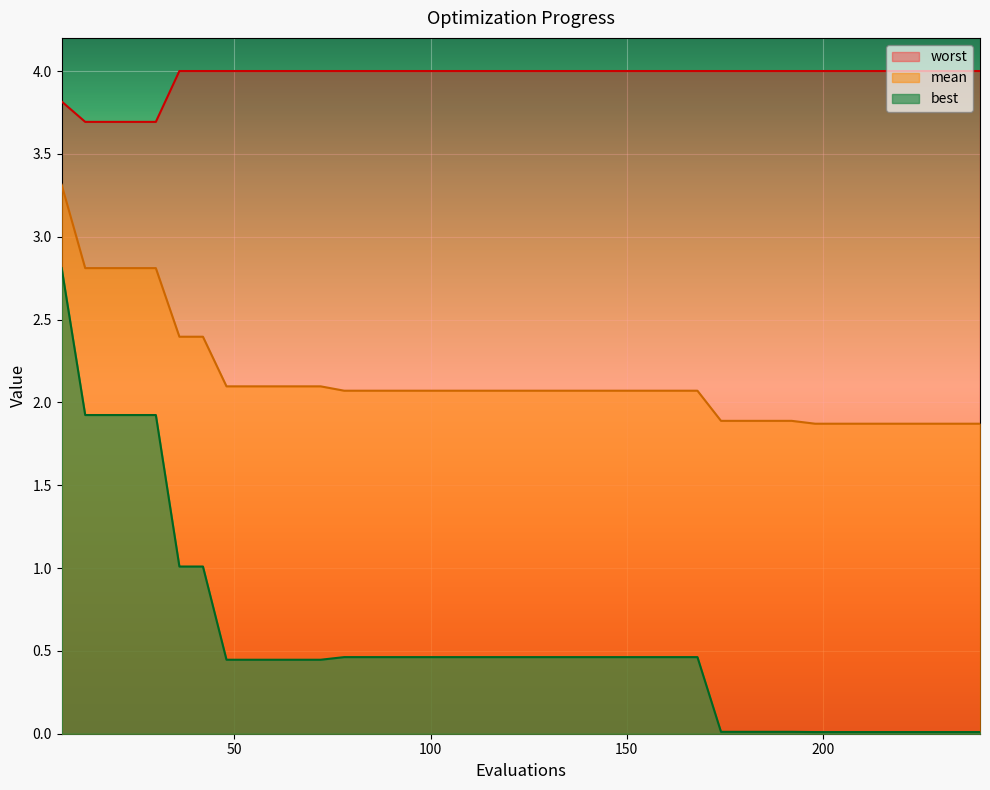

True or false: worst and best cross at least once.

False